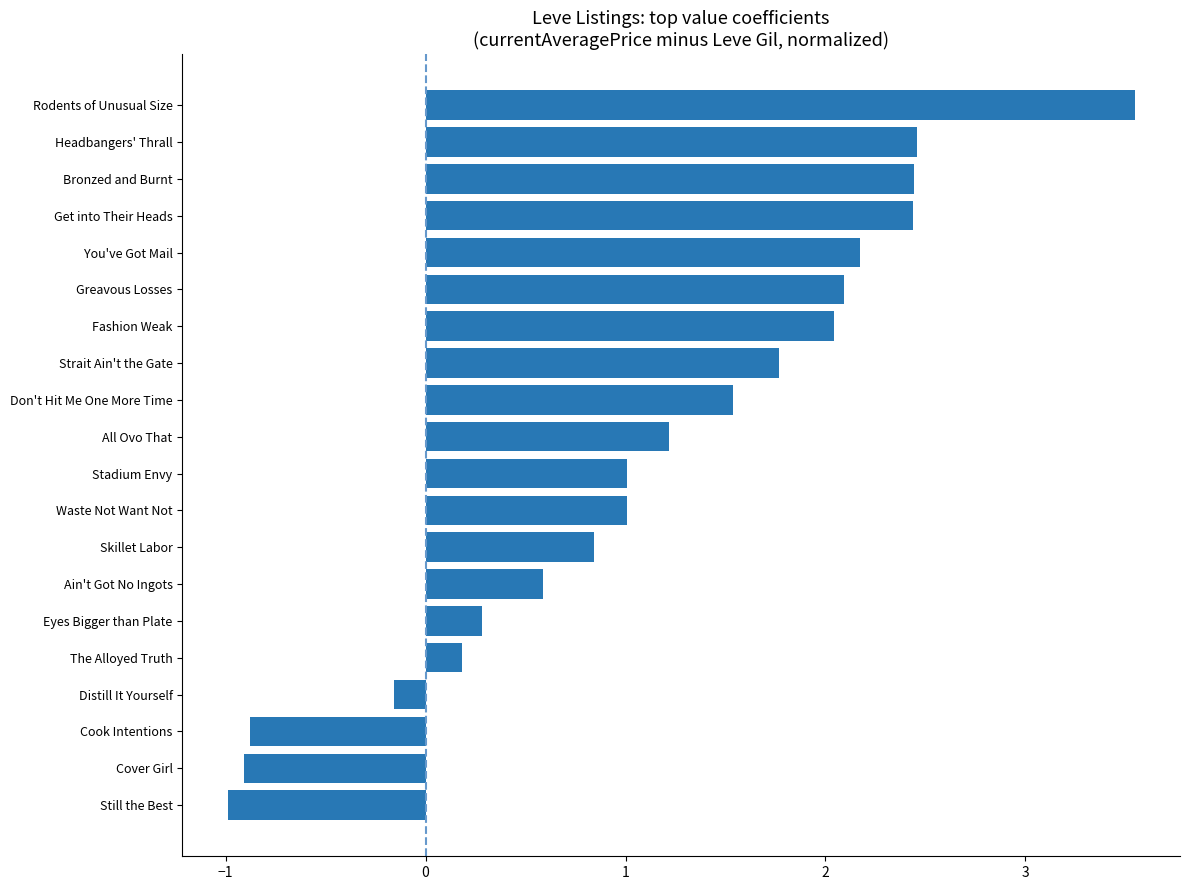

The value at All Ovo That is 1.2. True or false?

True